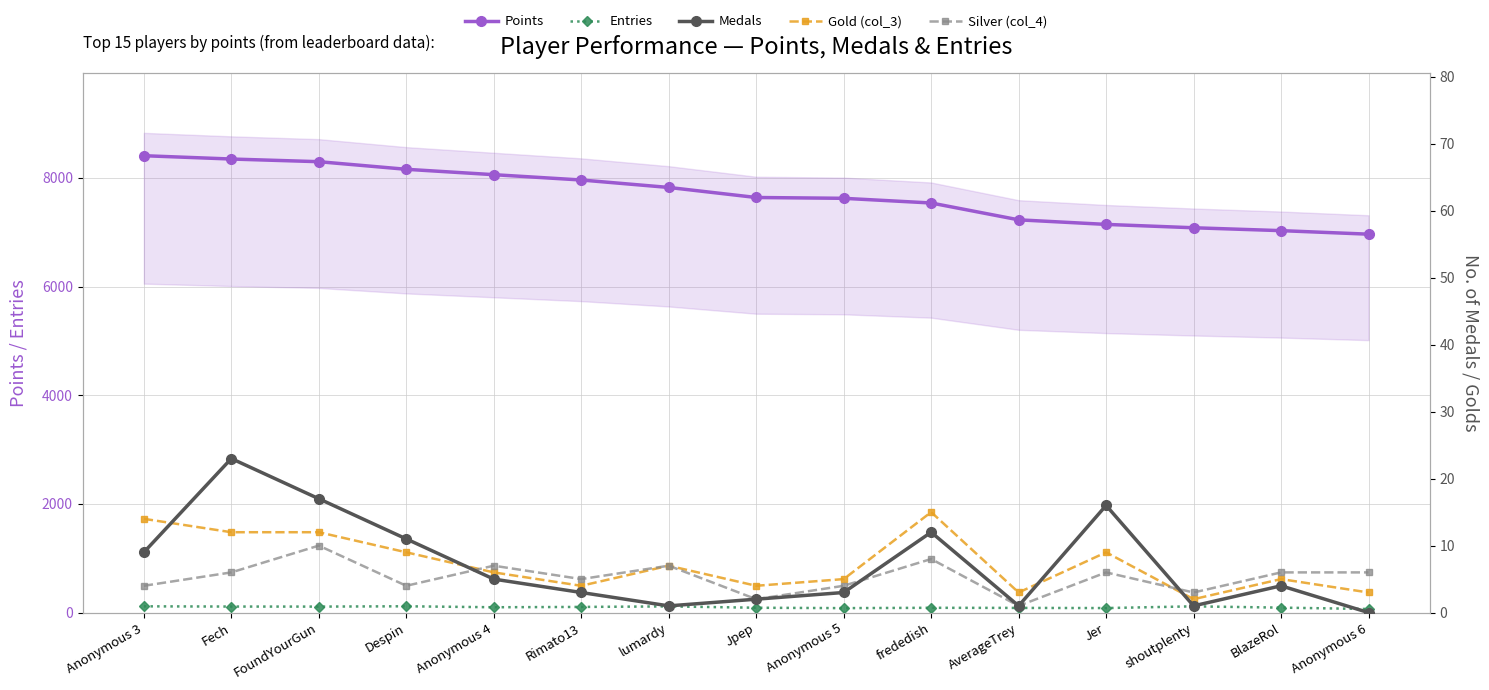

Reading left to right, list all the values displayed in this chart.

Points: Anonymous 3=8408	Fech=8347	FoundYourGun=8298	Despin=8158	Anonymous 4=8059	Rimato13=7961	lumardy=7824	Jpep=7639	Anonymous 5=7624	frededish=7538	AverageTrey=7228	Jer=7144	shoutplenty=7082	BlazeRol=7029	Anonymous 6=6964
Entries: Anonymous 3=115	Fech=111	FoundYourGun=110	Despin=116	Anonymous 4=98	Rimato13=104	lumardy=114	Jpep=89	Anonymous 5=82	frededish=88	AverageTrey=86	Jer=83	shoutplenty=115	BlazeRol=91	Anonymous 6=66
Medals: Anonymous 3=9	Fech=23	FoundYourGun=17	Despin=11	Anonymous 4=5	Rimato13=3	lumardy=1	Jpep=2	Anonymous 5=3	frededish=12	AverageTrey=1	Jer=16	shoutplenty=1	BlazeRol=4	Anonymous 6=0
Gold (col_3): Anonymous 3=14	Fech=12	FoundYourGun=12	Despin=9	Anonymous 4=6	Rimato13=4	lumardy=7	Jpep=4	Anonymous 5=5	frededish=15	AverageTrey=3	Jer=9	shoutplenty=2	BlazeRol=5	Anonymous 6=3
Silver (col_4): Anonymous 3=4	Fech=6	FoundYourGun=10	Despin=4	Anonymous 4=7	Rimato13=5	lumardy=7	Jpep=2	Anonymous 5=4	frededish=8	AverageTrey=1	Jer=6	shoutplenty=3	BlazeRol=6	Anonymous 6=6